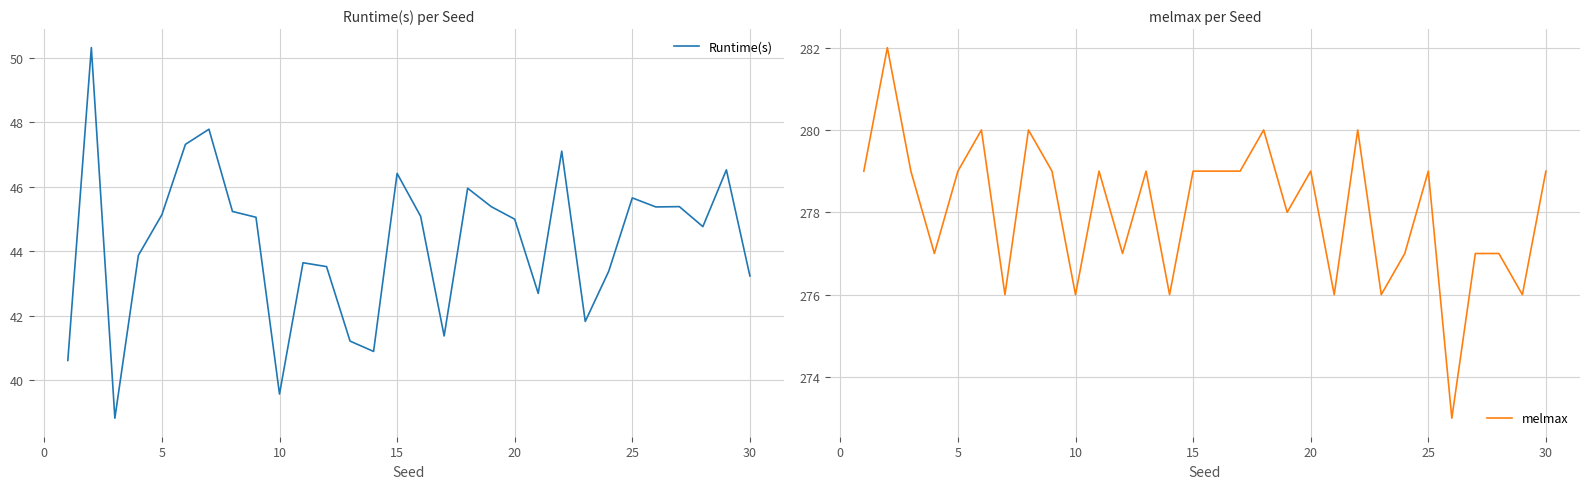

True or false: melmax and Runtime(s) intersect in this chart.

False